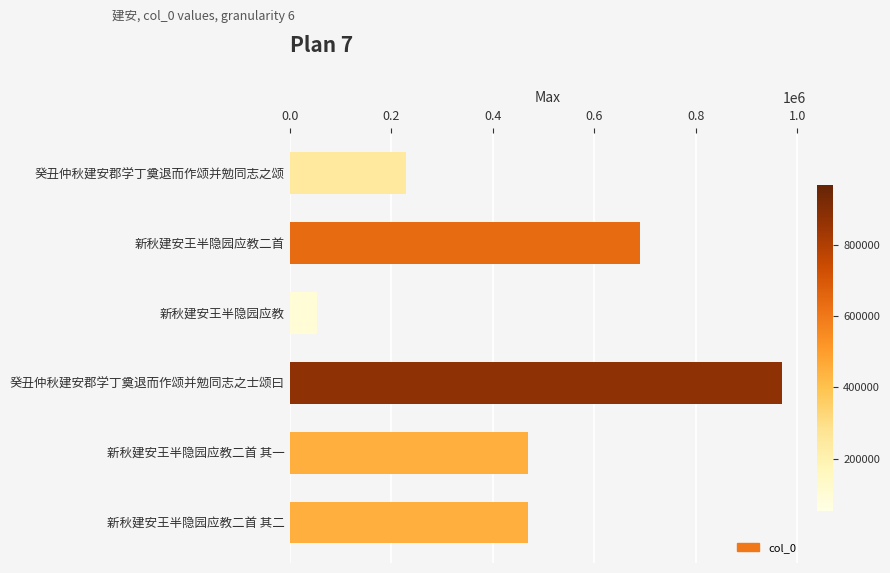

Are the bars grouped side by side (vs. stacked)?

No